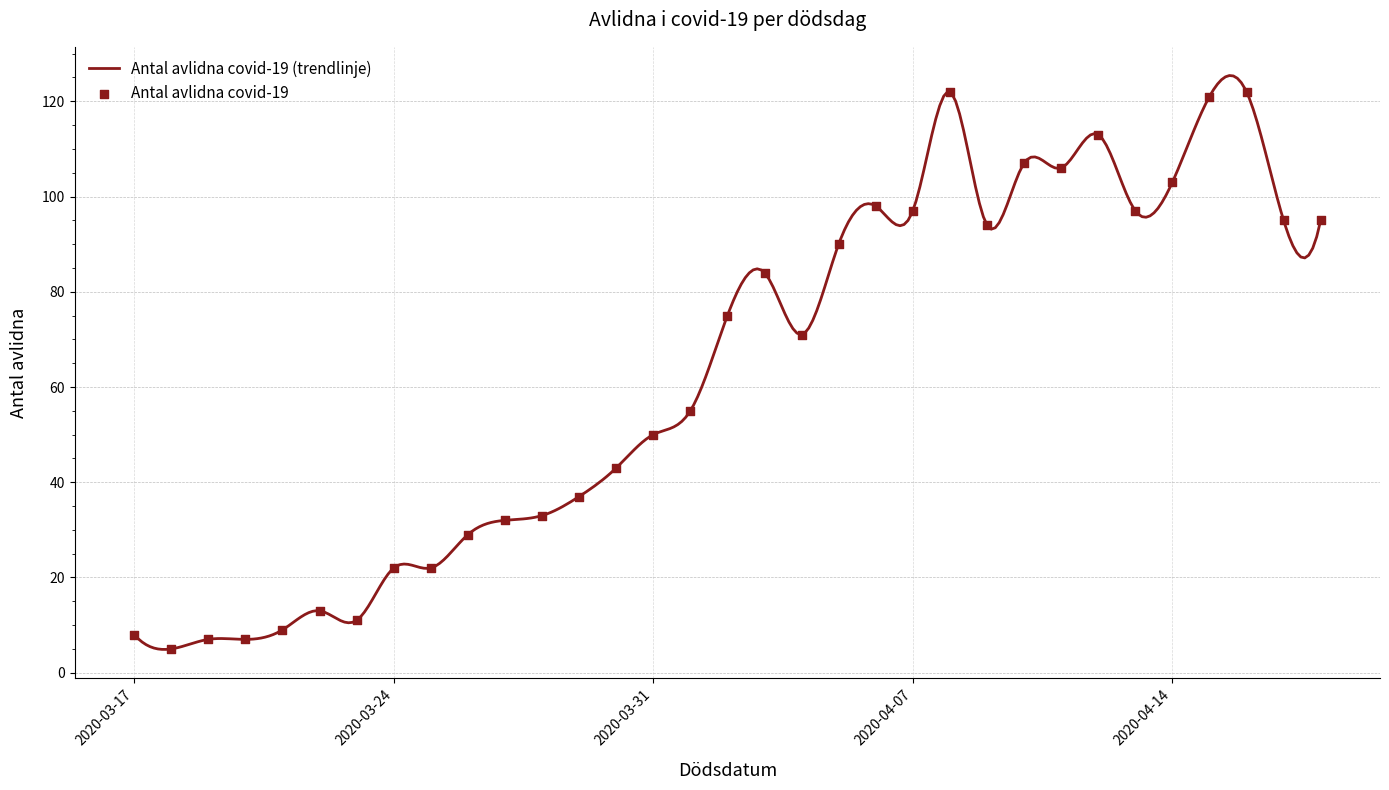

What is the change in value from 2020-03-29 to 2020-04-17?

+58